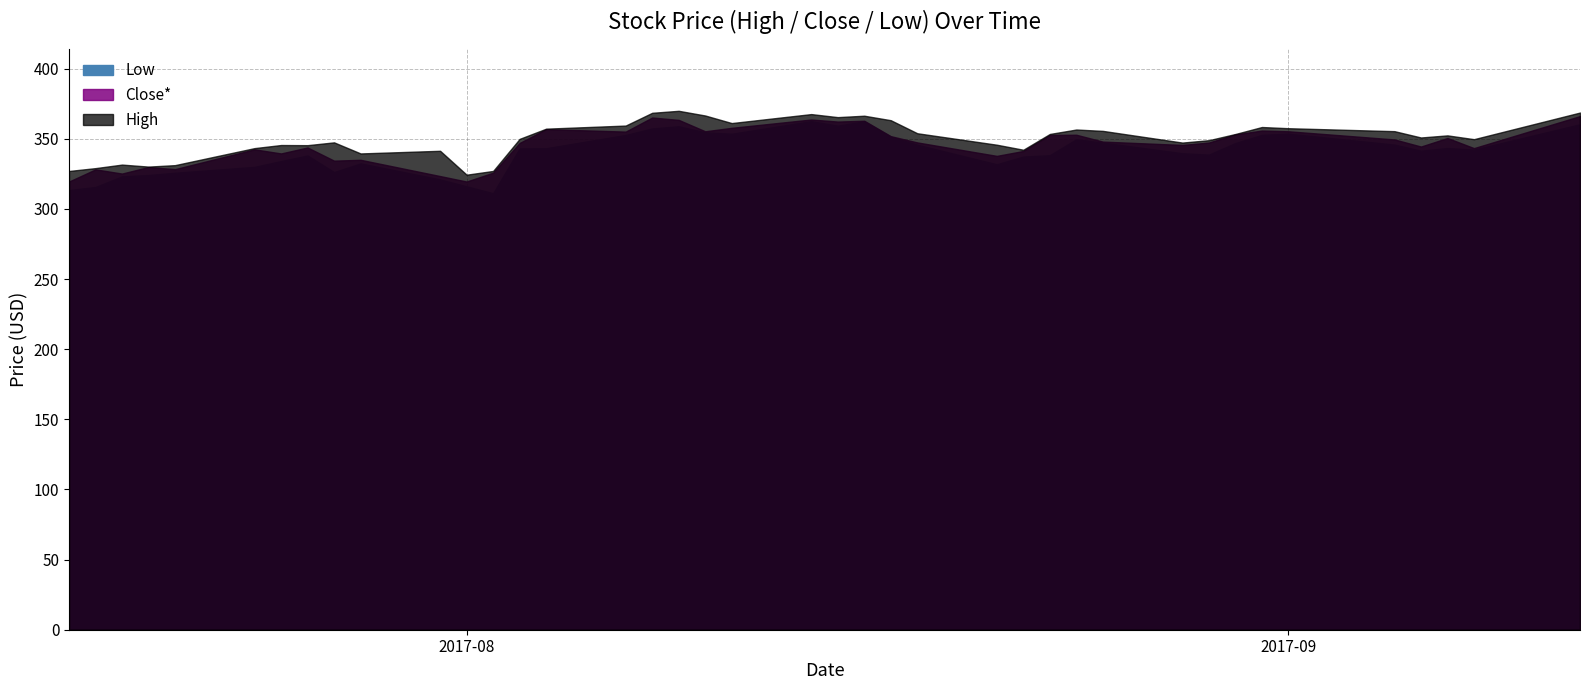

Rank the series by their maximum value, from highest to lowest.

High, Close*, Low